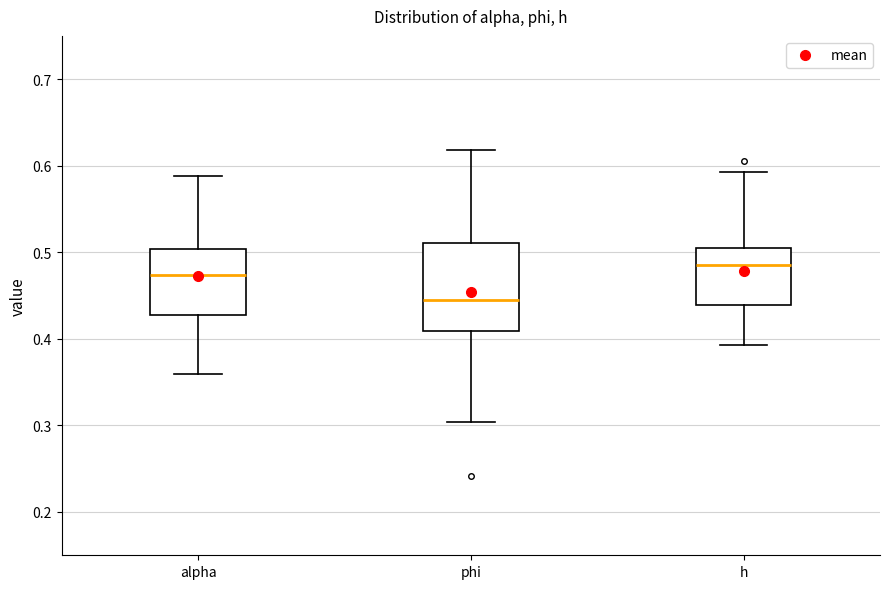

Which box has the highest median line?

h